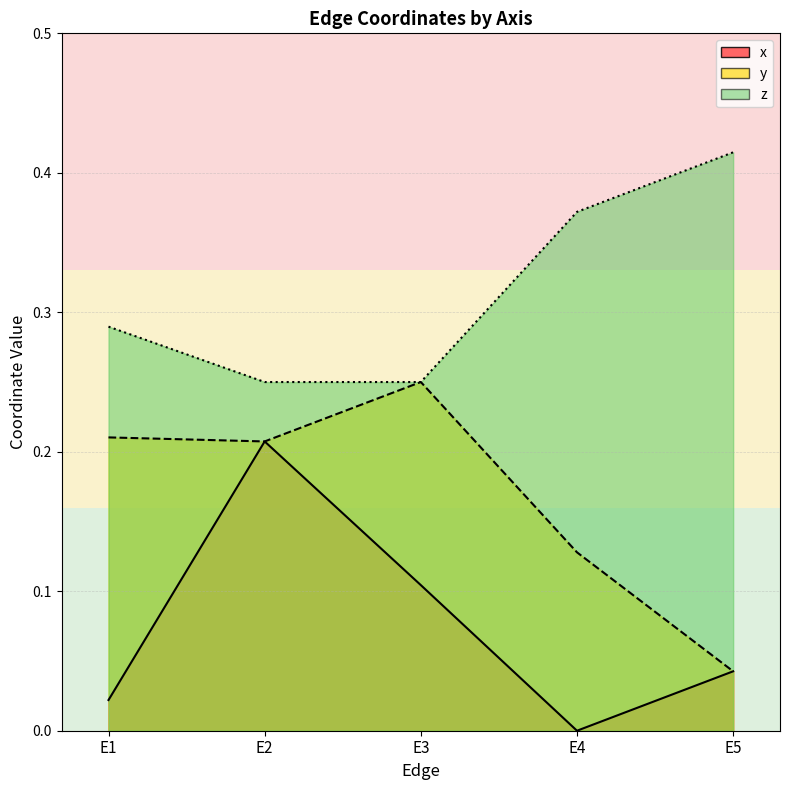

True or false: z has a value of 0.3 at E1.

True